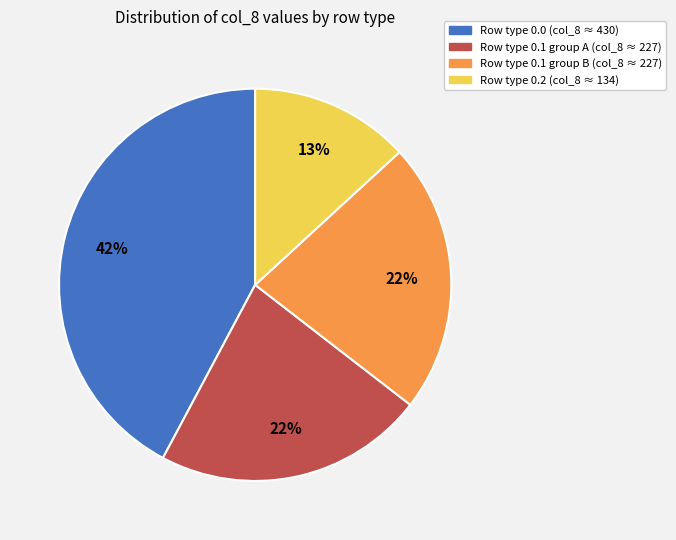

Is there a majority slice in this chart?

No